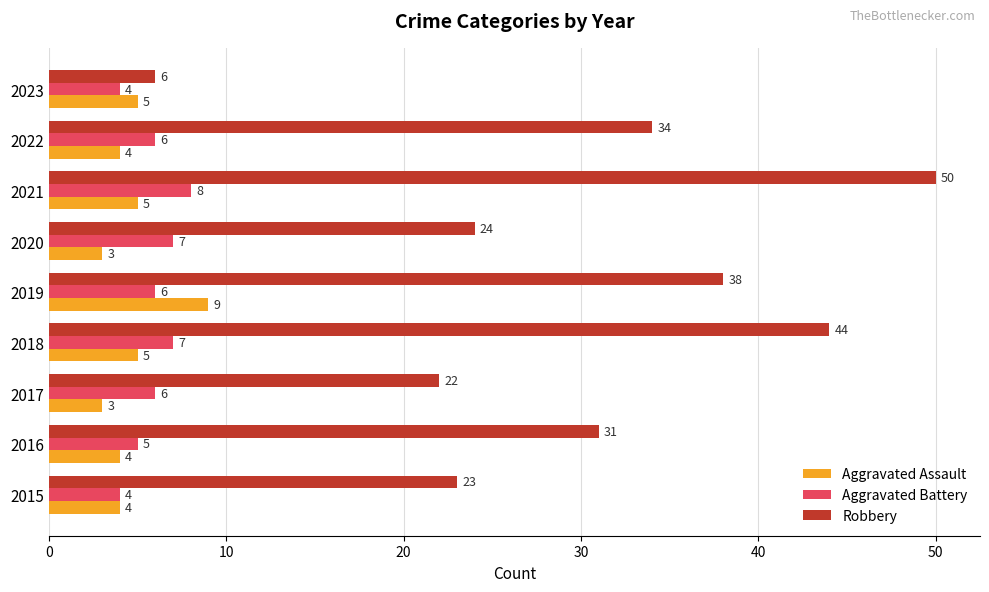

What is the lowest value of the Robbery series?

6